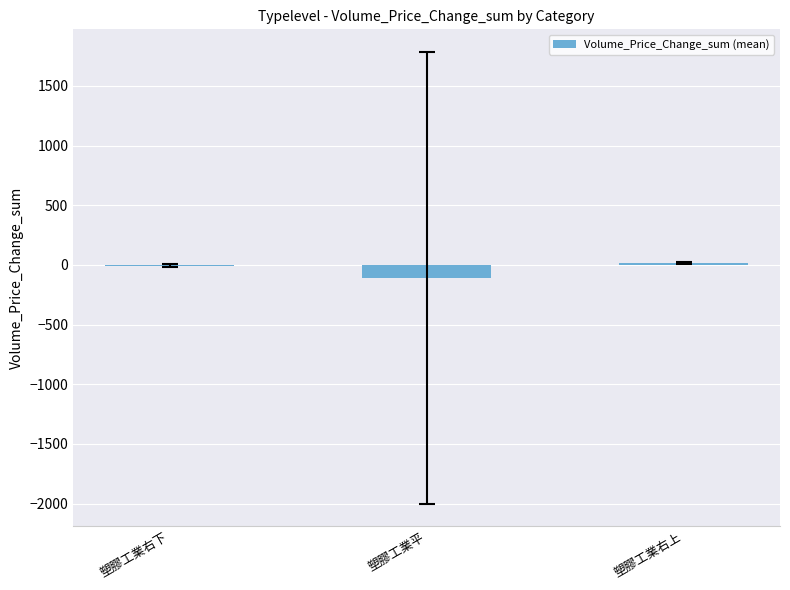

Which has a higher value, 塑膠工業平 or 塑膠工業右下?

塑膠工業右下